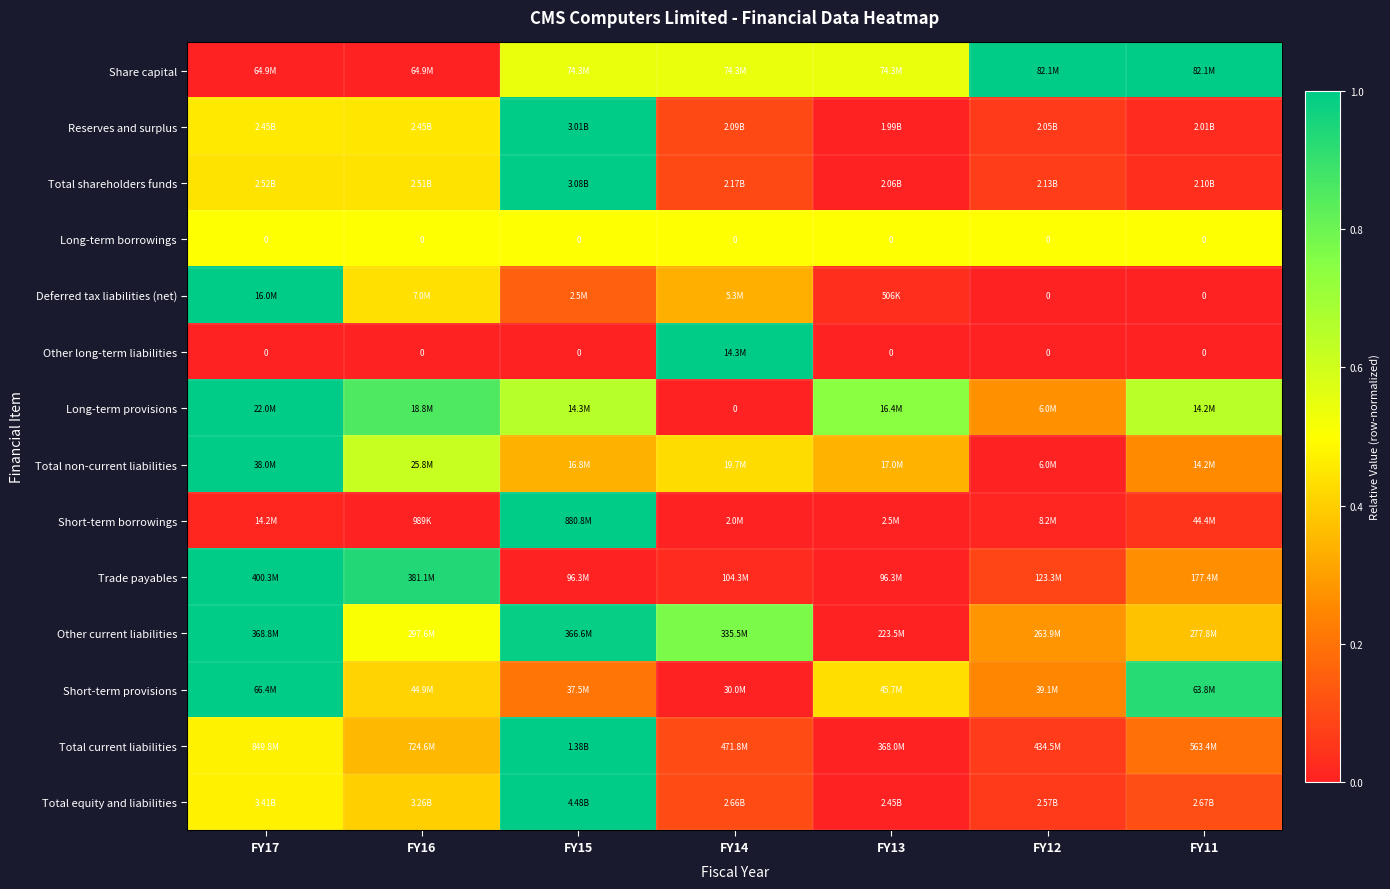

At which label is Total equity and liabilities closest to 0?

FY13